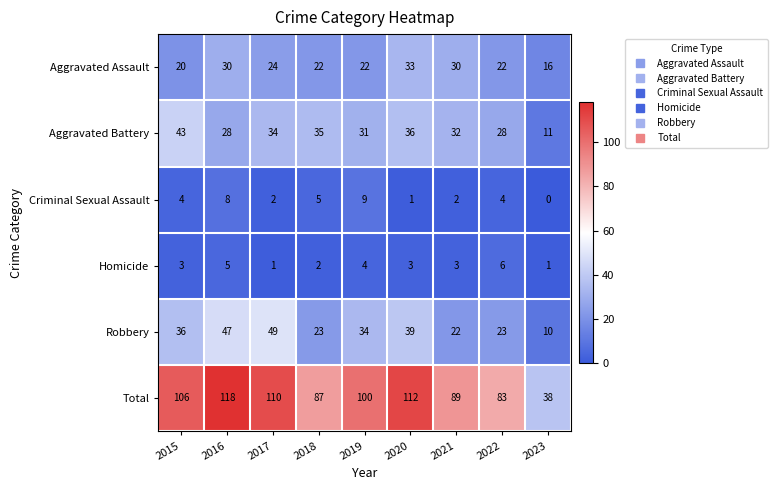

How many data points in Robbery are less than 34?

4